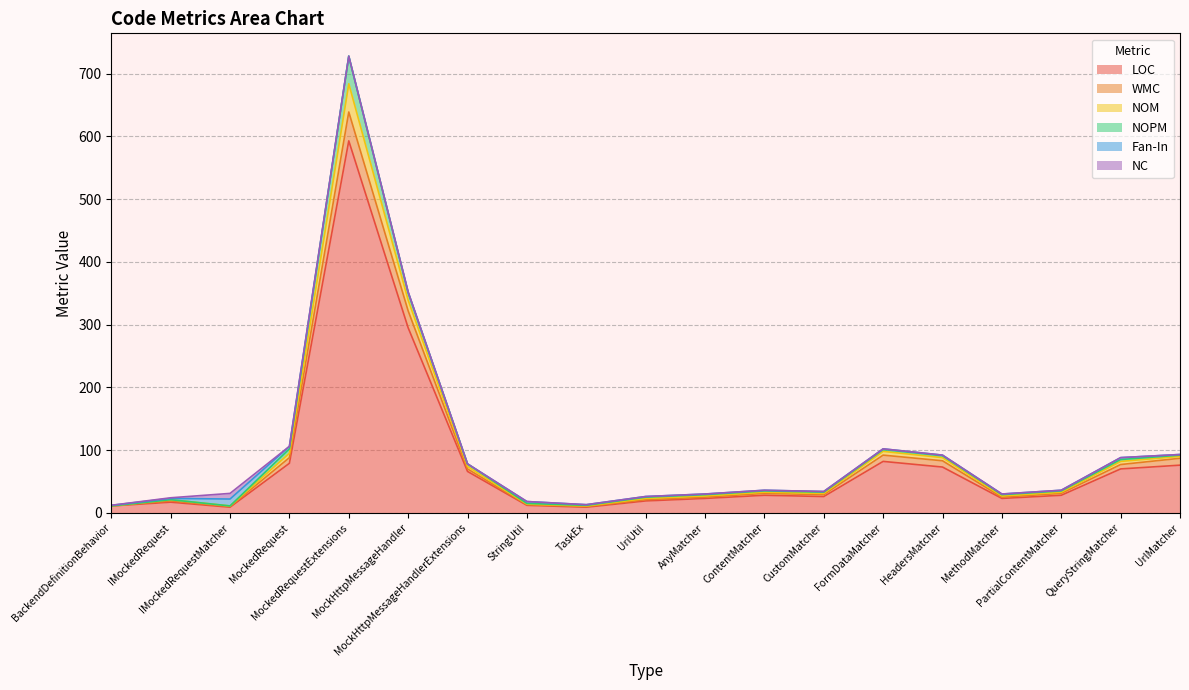

What is the highest value of the LOC series?

593